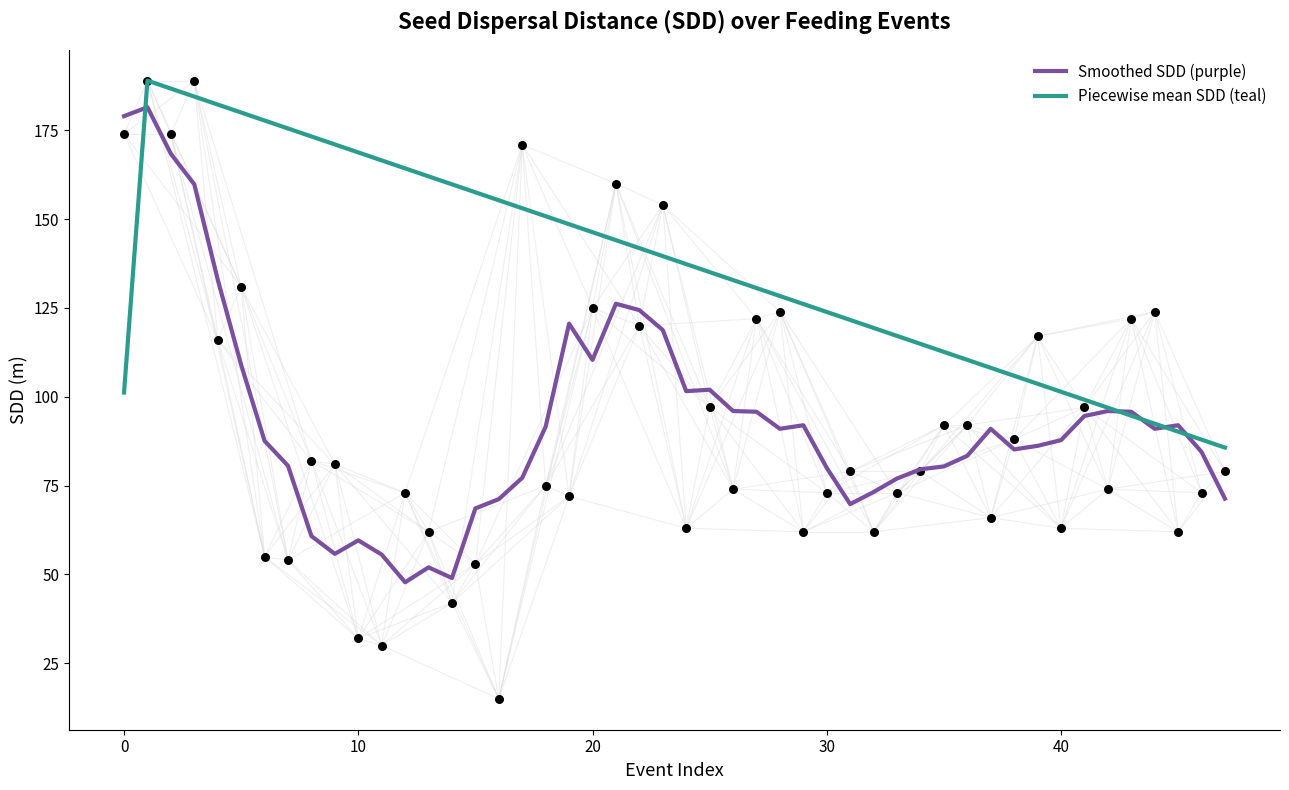

Is the value of SDD_Dec at 9 greater than the value of SDD_Sep at 17?

No